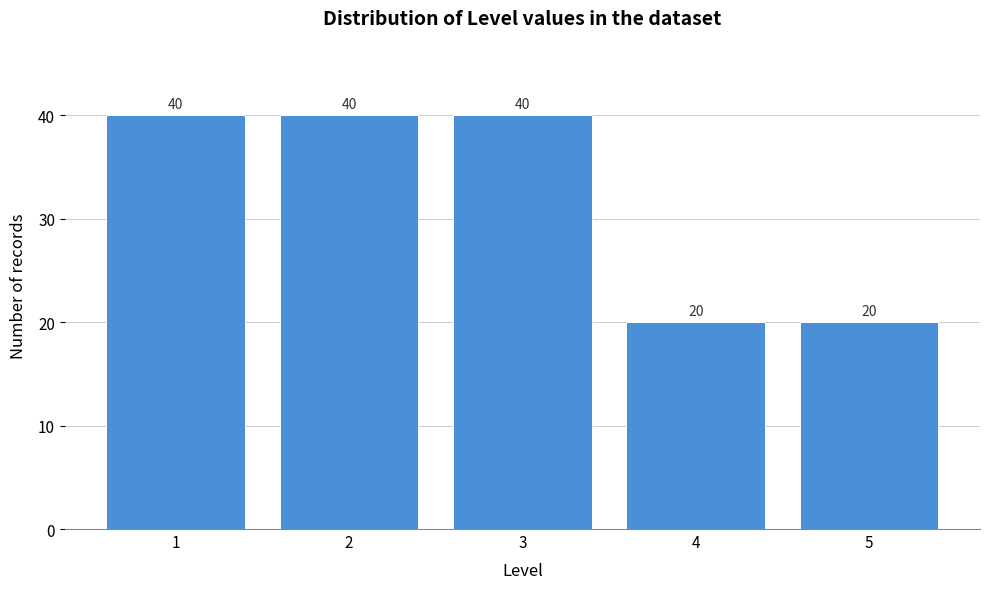

Reading left to right, list all the values displayed in this chart.

40	40	40	20	20